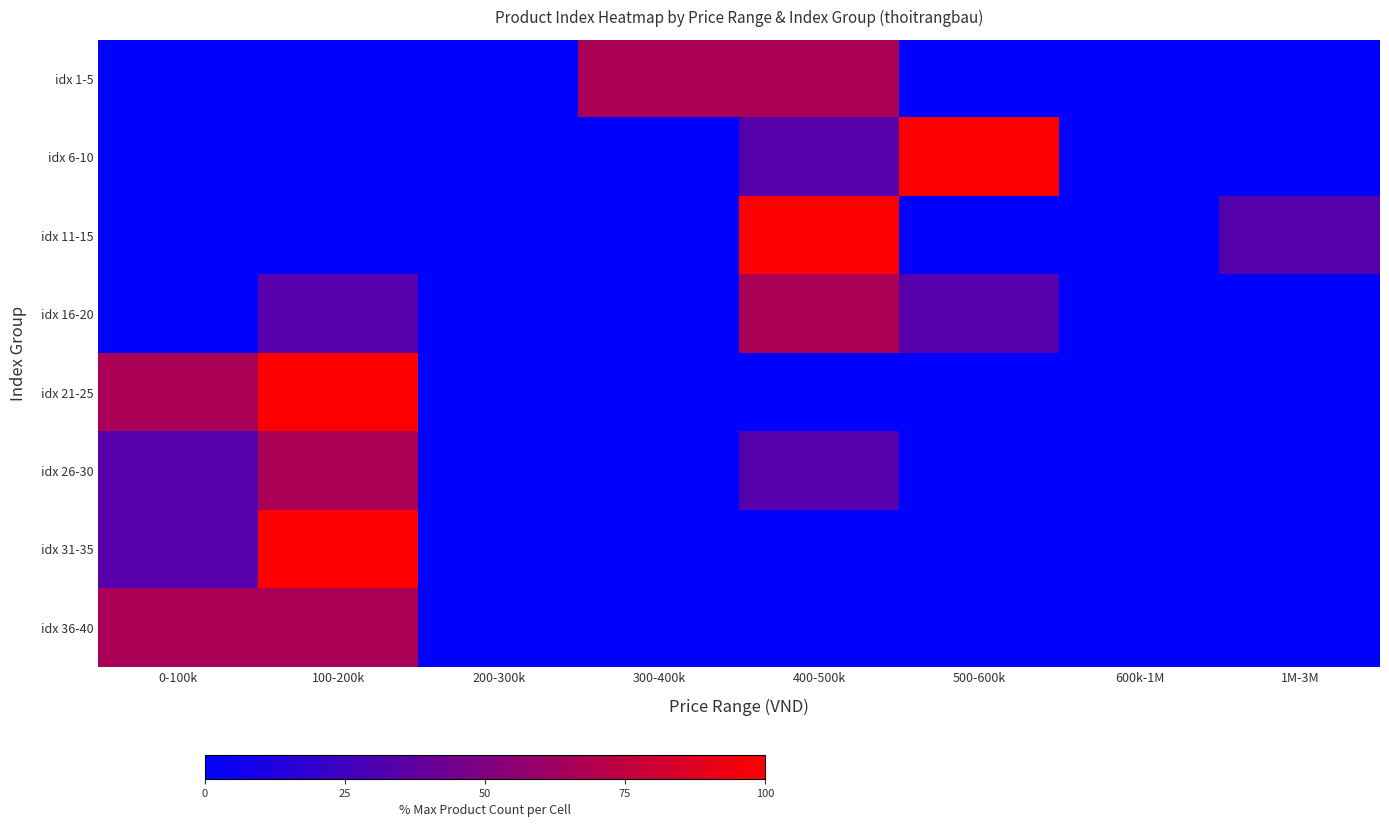

Reading left to right, transcribe all the data shown in this chart.

idx 1-5: 0-100k=0.0	100-200k=0.0	200-300k=0.0	300-400k=66.7	400-500k=66.7	500-600k=0.0	600k-1M=0.0	1M-3M=0.0
idx 6-10: 0-100k=0.0	100-200k=0.0	200-300k=0.0	300-400k=0.0	400-500k=33.3	500-600k=100.0	600k-1M=0.0	1M-3M=0.0
idx 11-15: 0-100k=0.0	100-200k=0.0	200-300k=0.0	300-400k=0.0	400-500k=100.0	500-600k=0.0	600k-1M=0.0	1M-3M=33.3
idx 16-20: 0-100k=0.0	100-200k=33.3	200-300k=0.0	300-400k=0.0	400-500k=66.7	500-600k=33.3	600k-1M=0.0	1M-3M=0.0
idx 21-25: 0-100k=66.7	100-200k=100.0	200-300k=0.0	300-400k=0.0	400-500k=0.0	500-600k=0.0	600k-1M=0.0	1M-3M=0.0
idx 26-30: 0-100k=33.3	100-200k=66.7	200-300k=0.0	300-400k=0.0	400-500k=33.3	500-600k=0.0	600k-1M=0.0	1M-3M=0.0
idx 31-35: 0-100k=33.3	100-200k=100.0	200-300k=0.0	300-400k=0.0	400-500k=0.0	500-600k=0.0	600k-1M=0.0	1M-3M=0.0
idx 36-40: 0-100k=66.7	100-200k=66.7	200-300k=0.0	300-400k=0.0	400-500k=0.0	500-600k=0.0	600k-1M=0.0	1M-3M=0.0